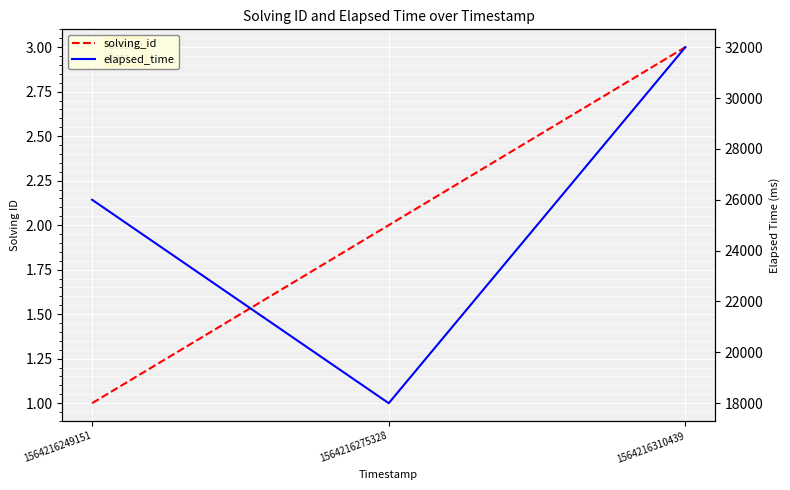

Read the solving_id value at 1564216275328.

2